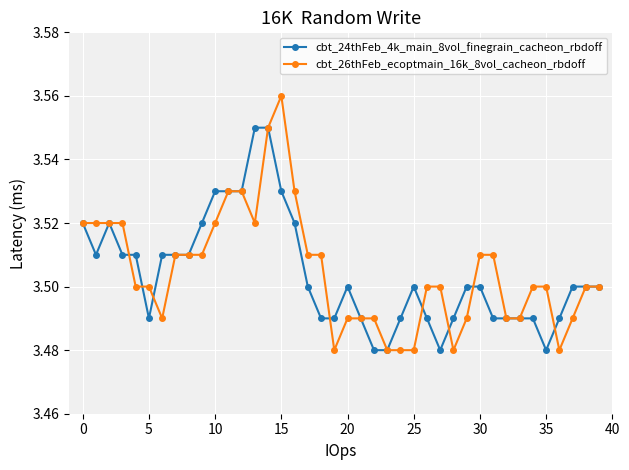

What is the difference between the maximum and minimum values in the cbt_26thFeb_ecoptmain_16k_8vol_cacheon_rbdoff series?

0.1